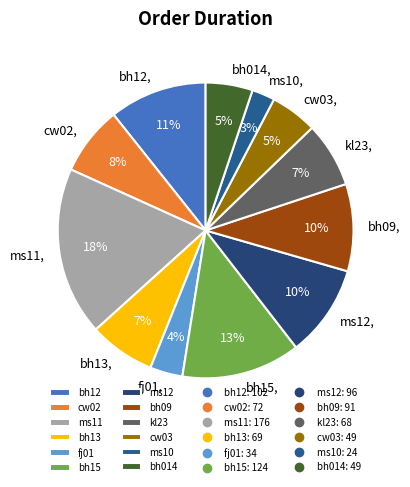

Approximately how many times larger is the value at cw02 compared to bh15?

0.6